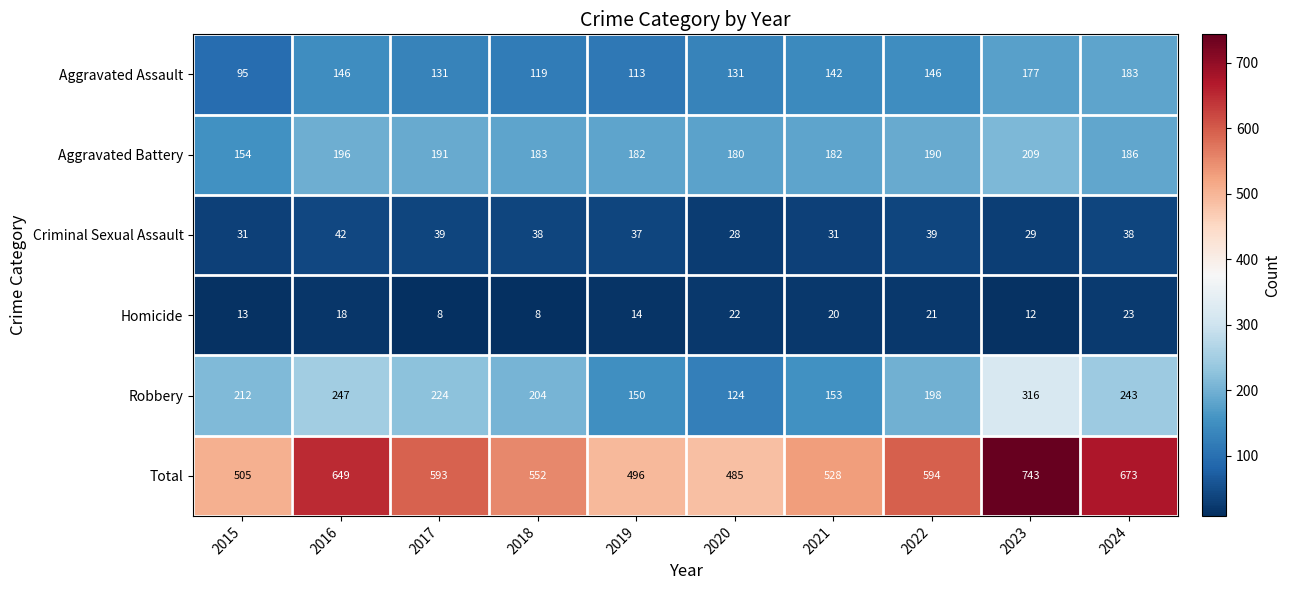

Rank the series by their maximum value, from highest to lowest.

Total, Robbery, Aggravated Battery, Aggravated Assault, Criminal Sexual Assault, Homicide